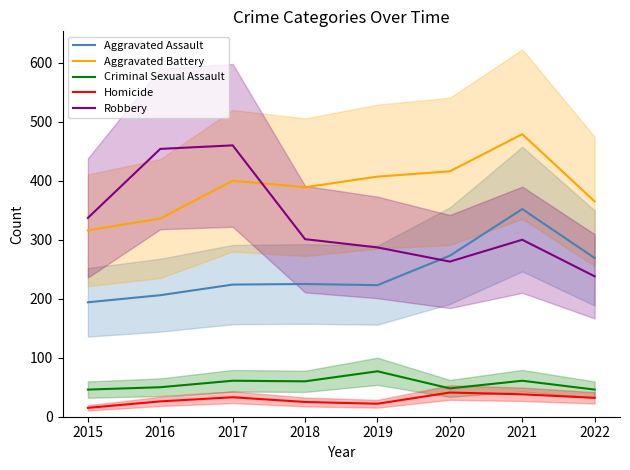

What is the smallest value displayed?

15